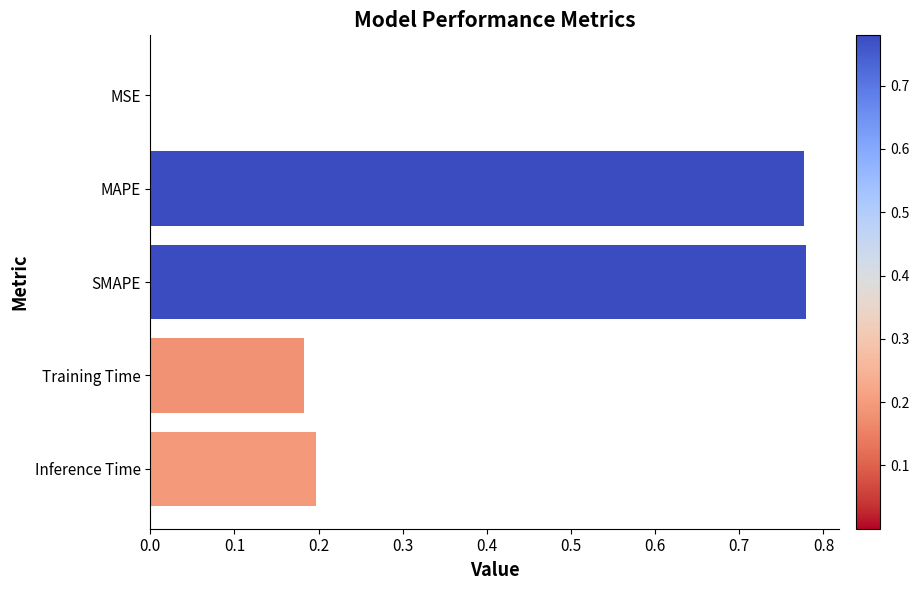

Between Inference Time and SMAPE, which is larger?

SMAPE